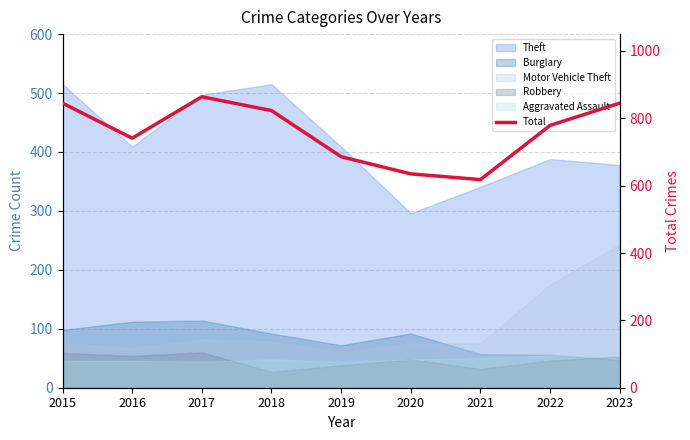

At which category does the data reach its first local valley?

2016